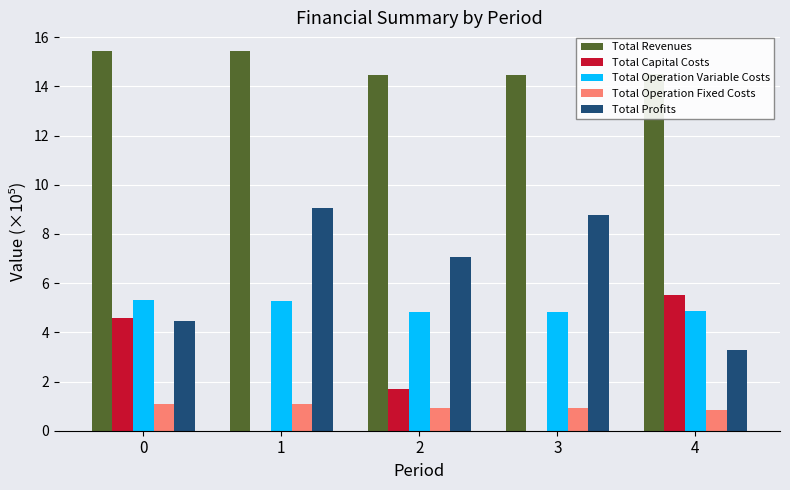

The Total Operation Variable Costs series shows 5.3 at 0. True or false?

True